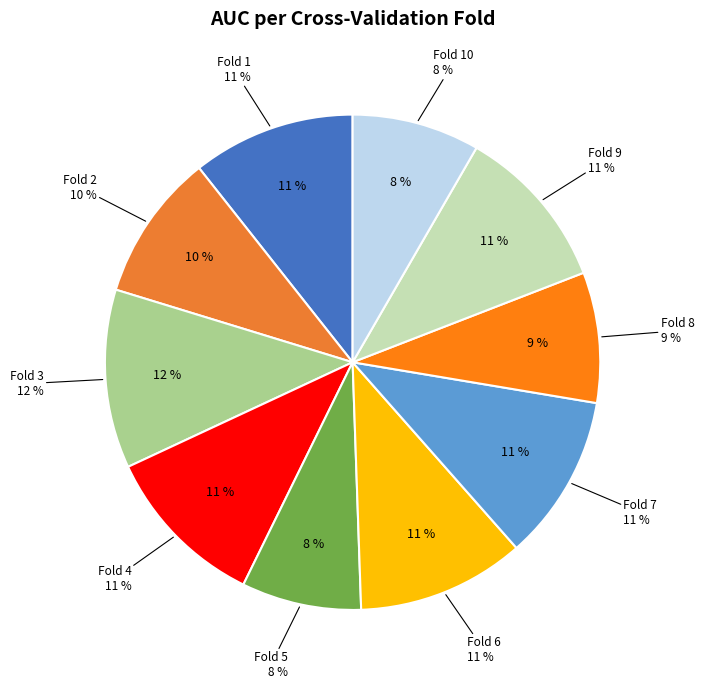

What is the total percentage of Fold 1 and Fold 10?

19.0%